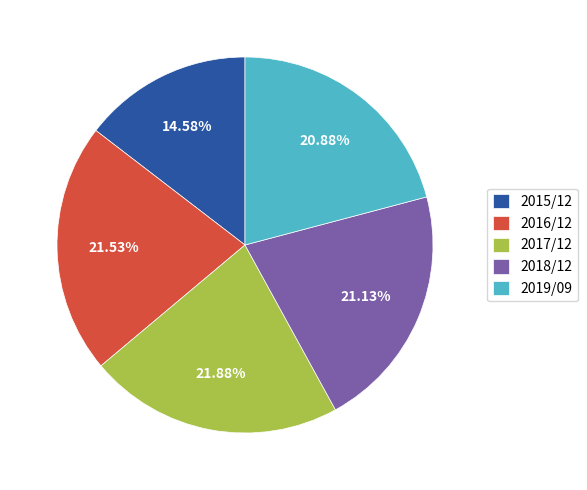

To the nearest percent, what is the difference between the largest and smallest slice percentages?

7%